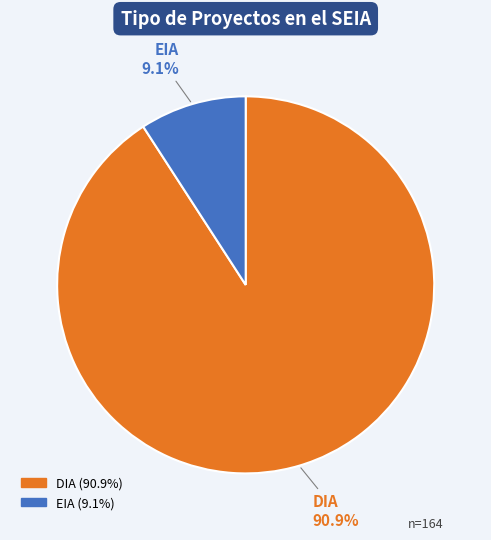

To the nearest percent, what is the difference between the largest and smallest slice percentages?

82%